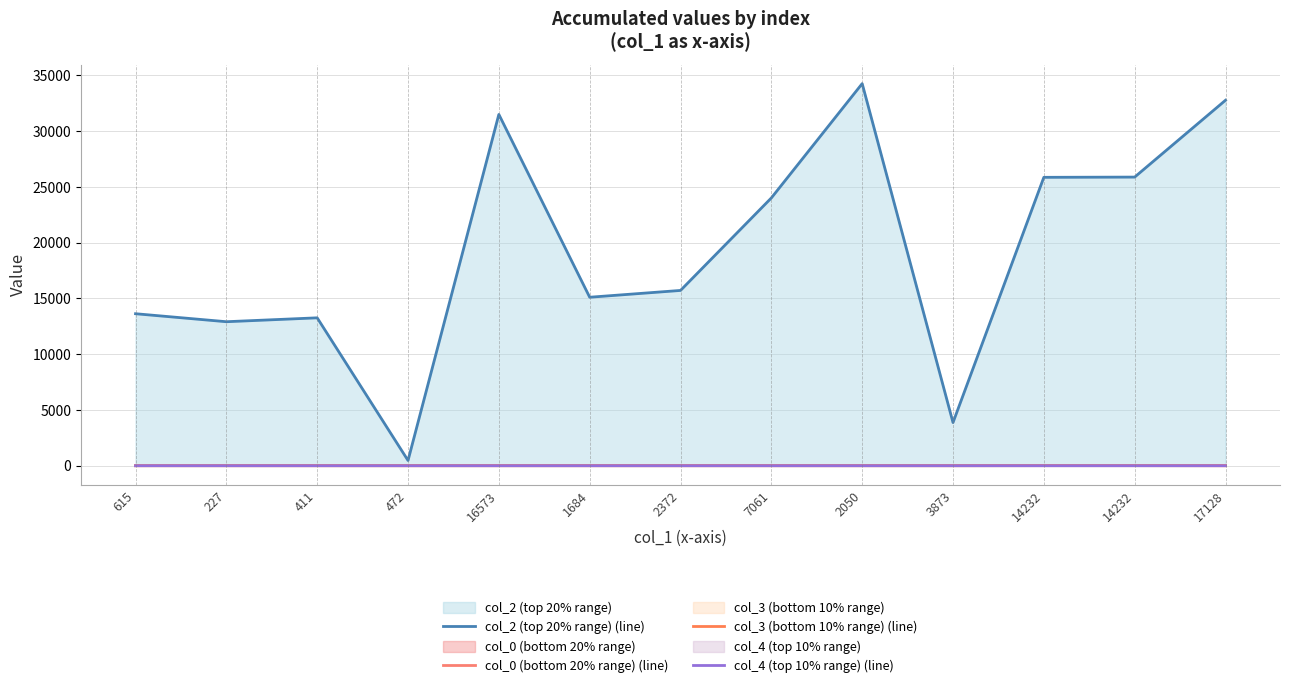

How many values in the col_0 (bottom 20% range) (line) series exceed 22?

12